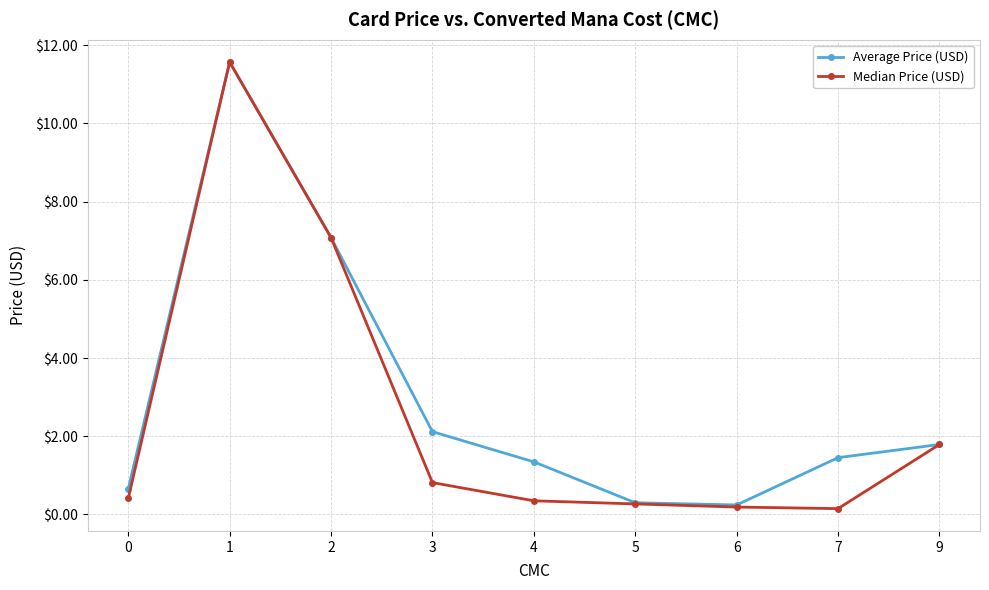

Is this an area chart (filled region under the line)?

No